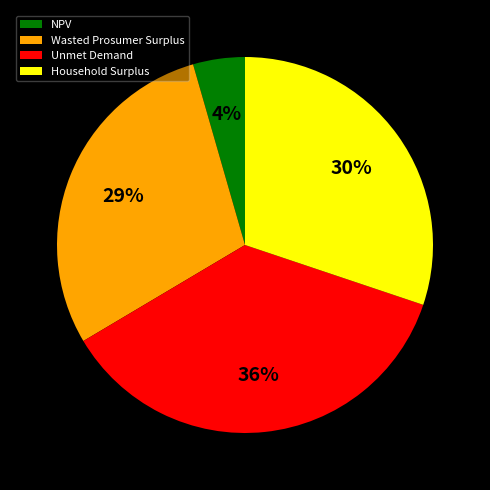

Rank the categories by value from highest to lowest.

Unmet Demand, Household Surplus, Wasted Prosumer Surplus, NPV